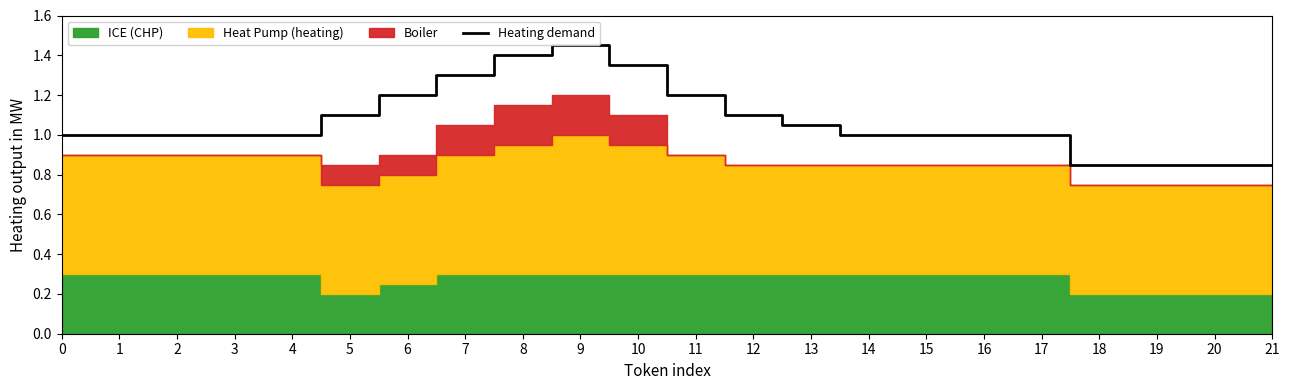

At which label does the data first exceed 1?

5